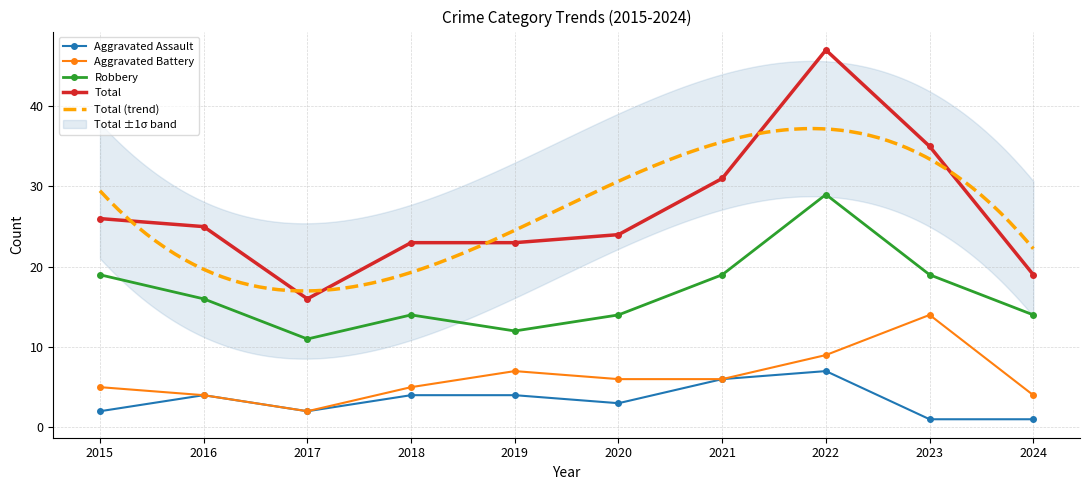

True or false: Robbery and Total intersect in this chart.

False